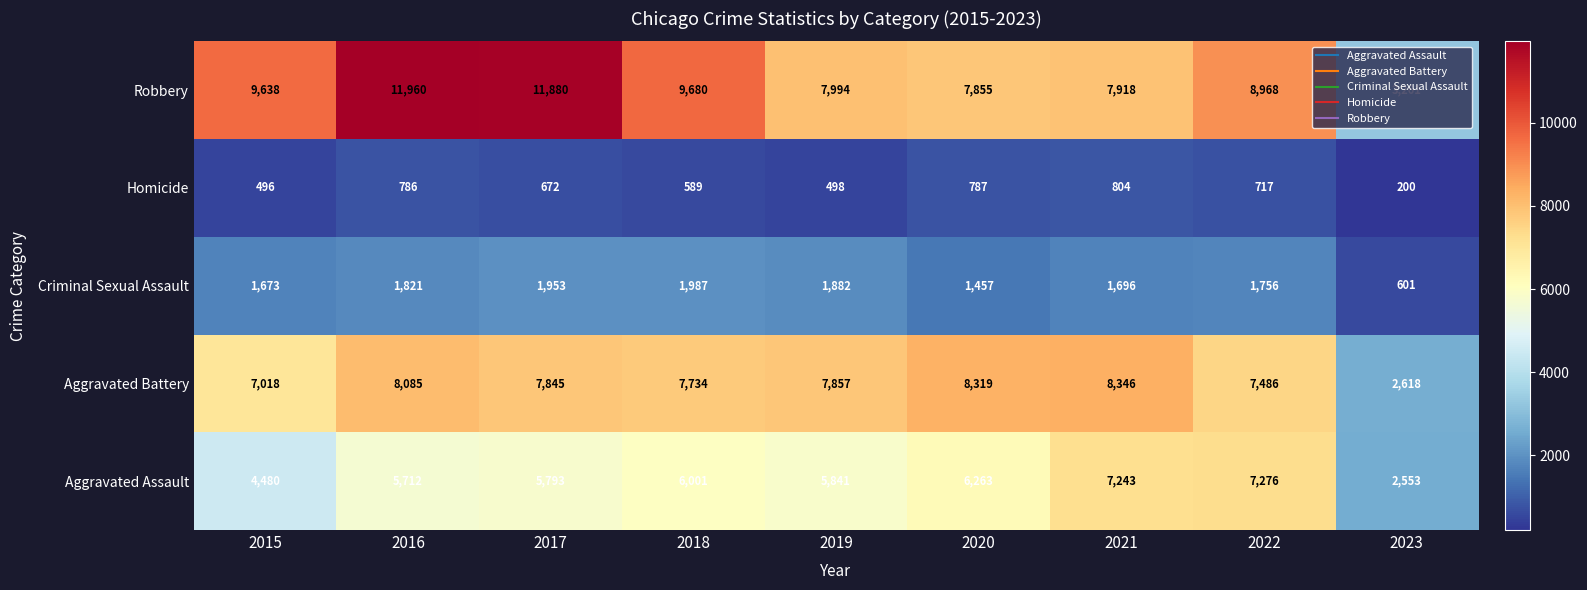

What is the difference between the second highest and minimum values in the Aggravated Assault series?

4690